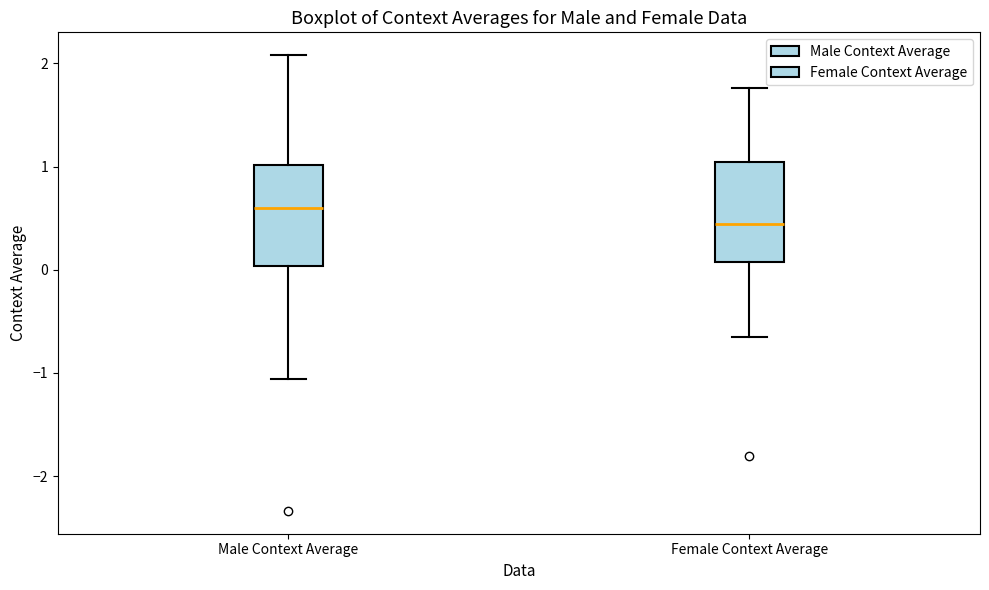

Which box has the lowest median line?

Female Context Average